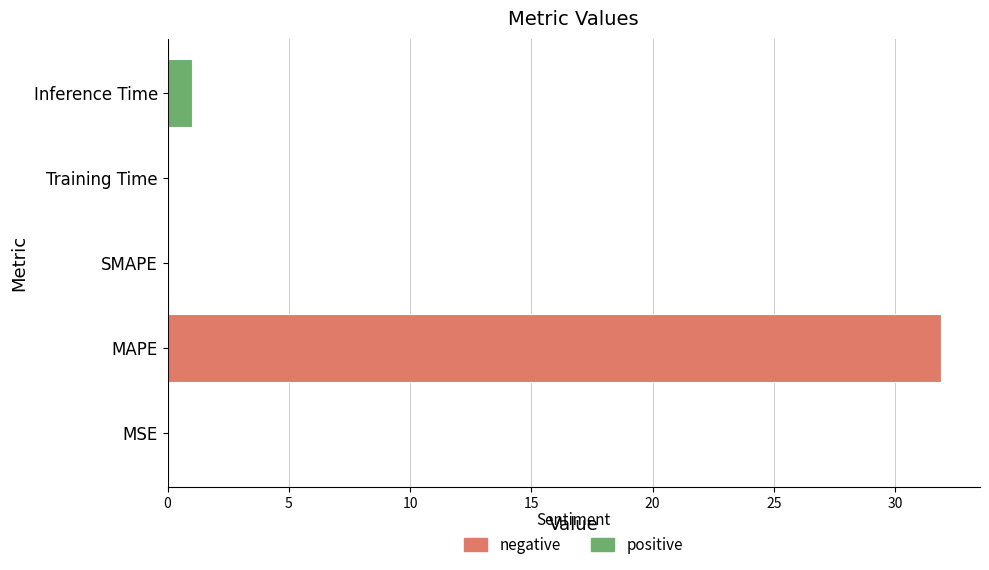

True or false: the data shows 0.0 at MSE.

True